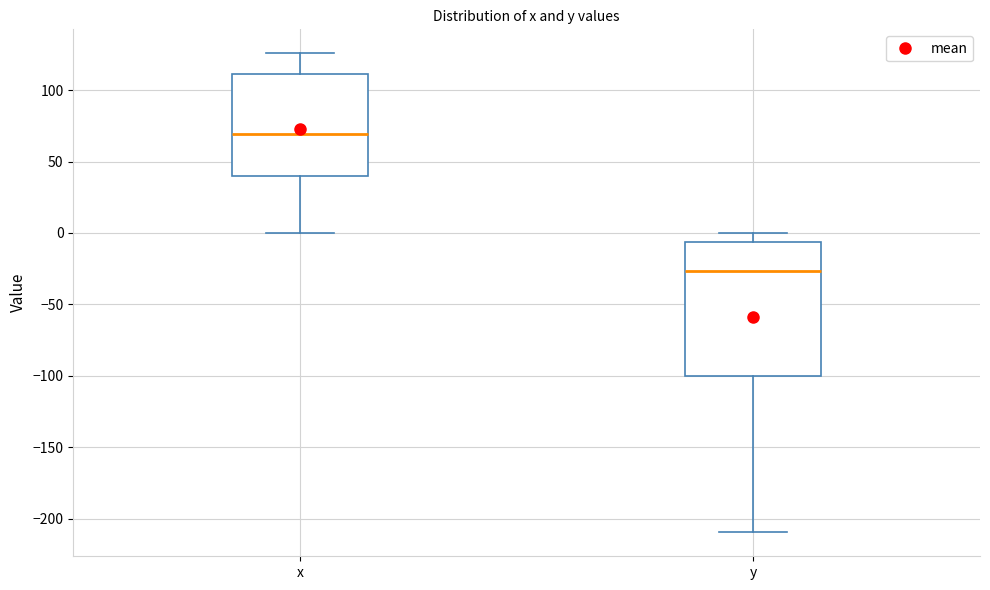

Reading left to right, transcribe this box plot: for each box, give where its median line is, the range the box spans, and where its two whiskers end, as read against the y-axis. The values are not printed on the chart, so give them approximately, as read against the axis.

x: median 70, box 40 to 110, whiskers 0 to 125
y: median -25, box -100 to -5, whiskers -210 to 0